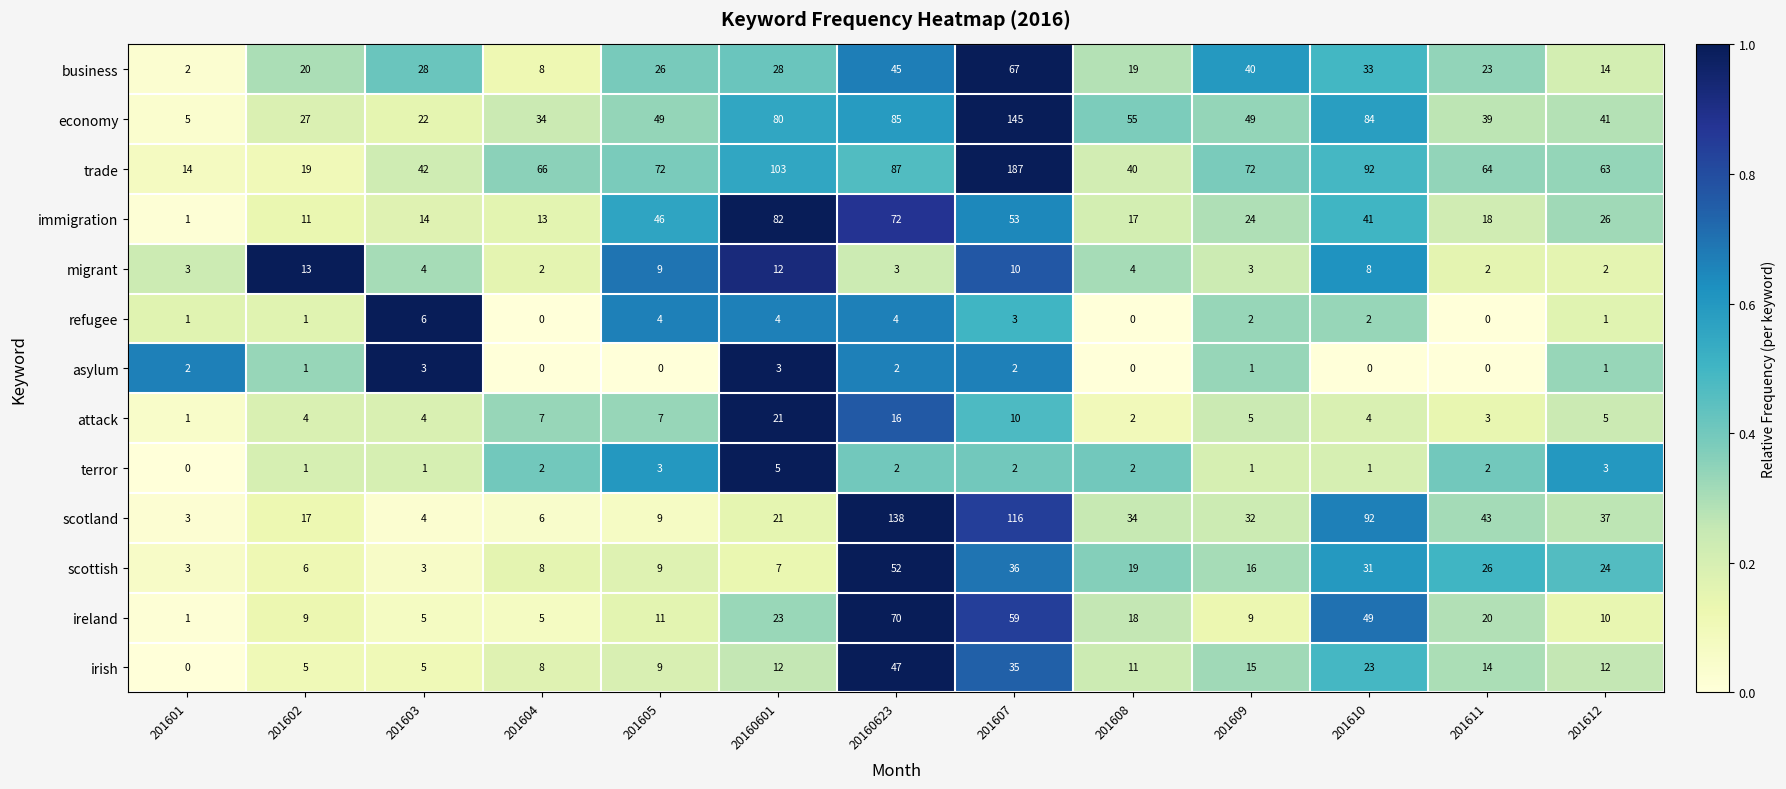

Is it true that economy equals 7 at 201603?

False